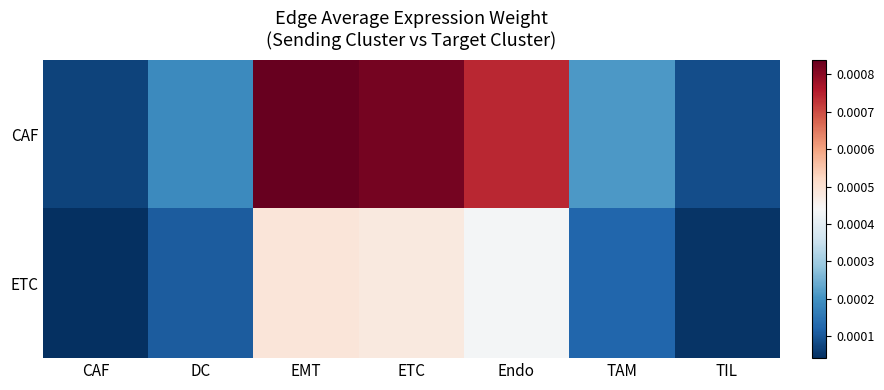

At how many categories does at least one series exceed 0?

7